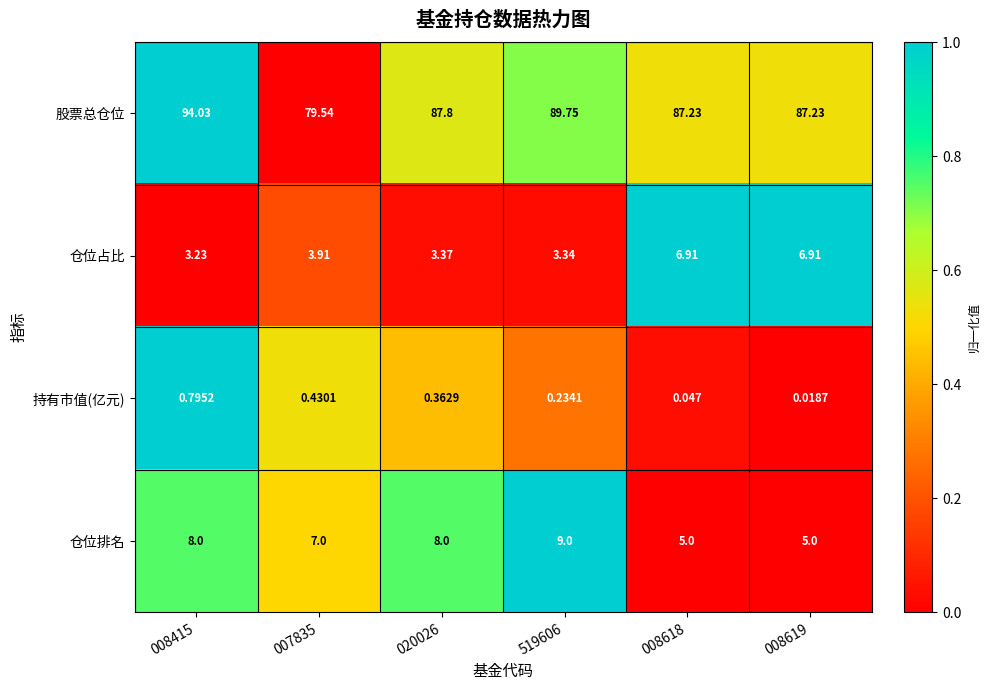

Is the value of 仓位占比 at 007835 greater than the value of 股票总仓位 at 007835?

No